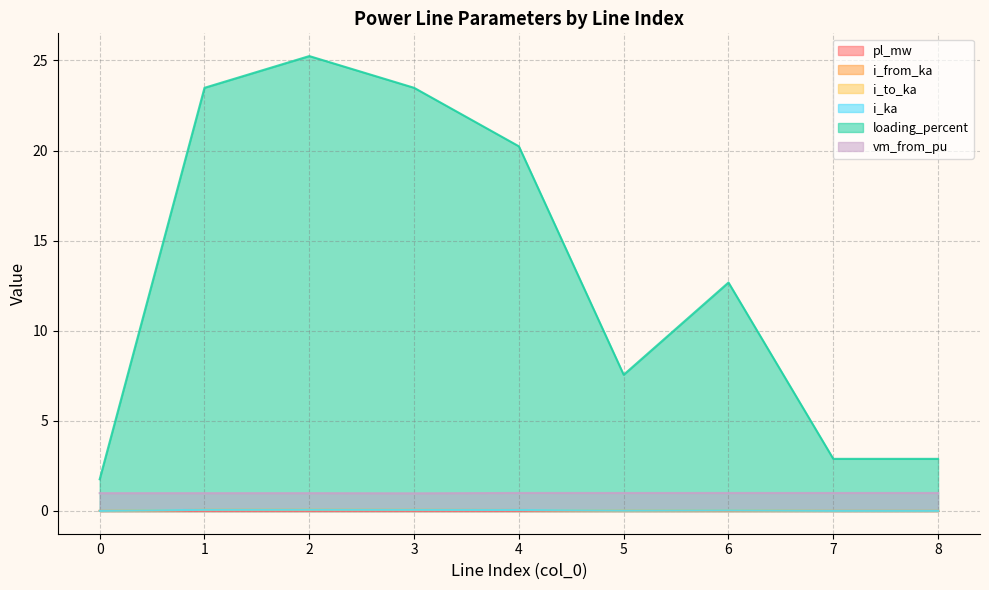

Which category has the highest value across all series?

2